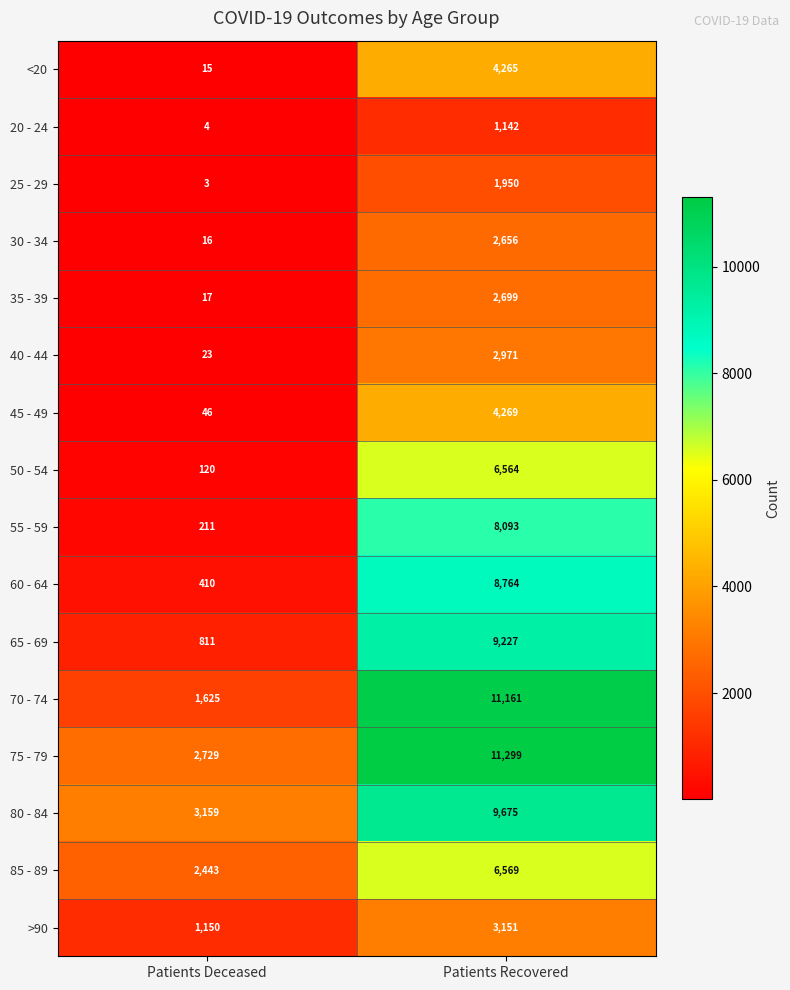

How many series are shown in this chart?

16